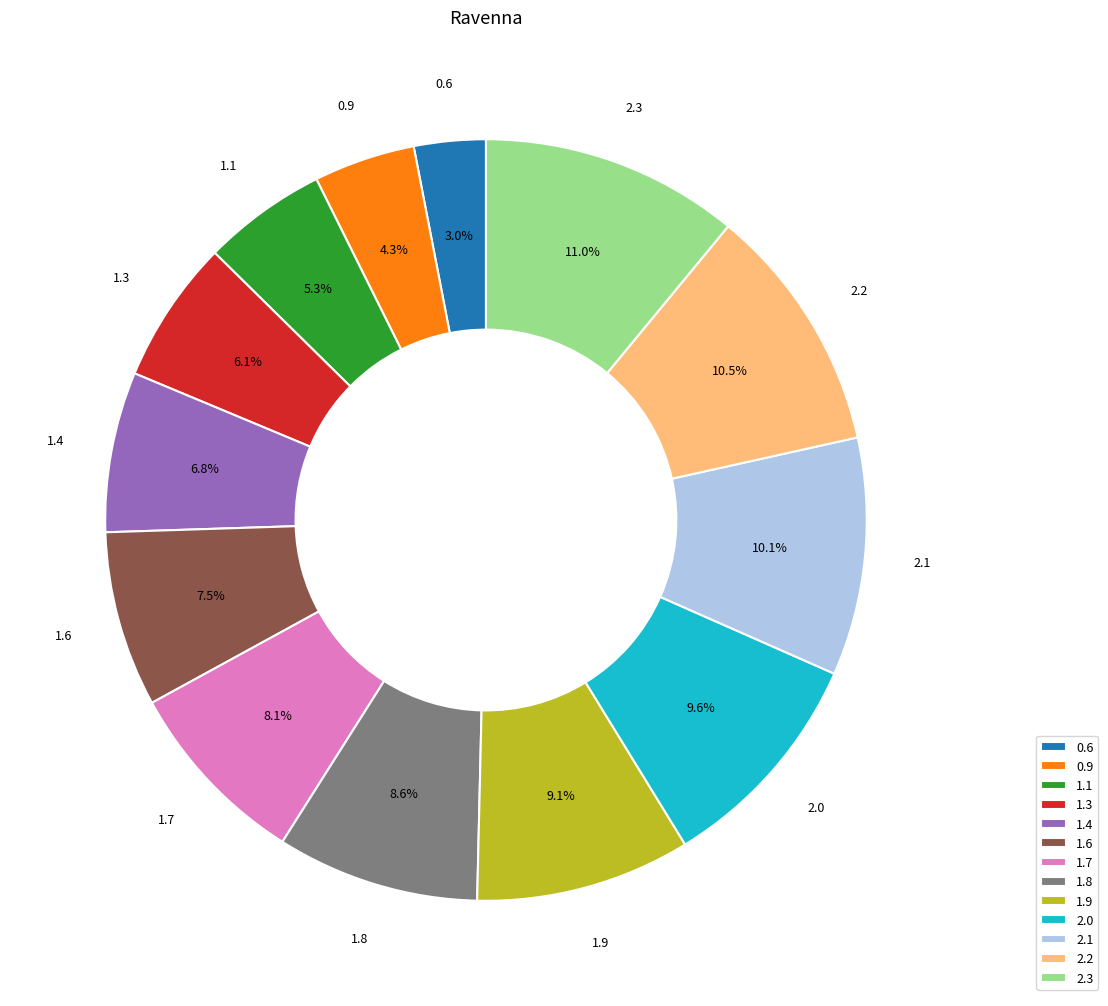

Count the number of slices in the pie.

13